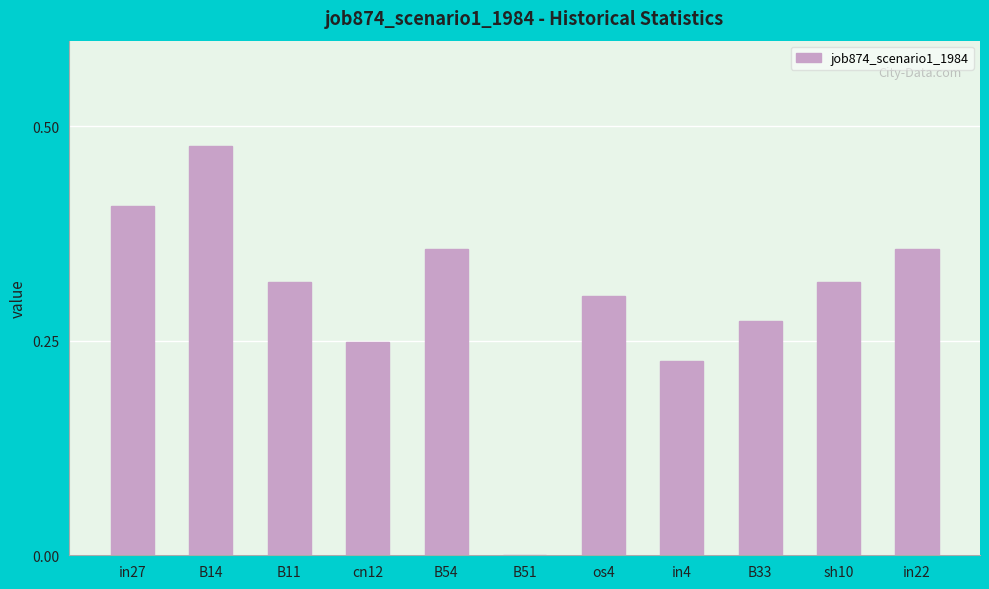

What is the sum of the values at B54 and in27?

0.8